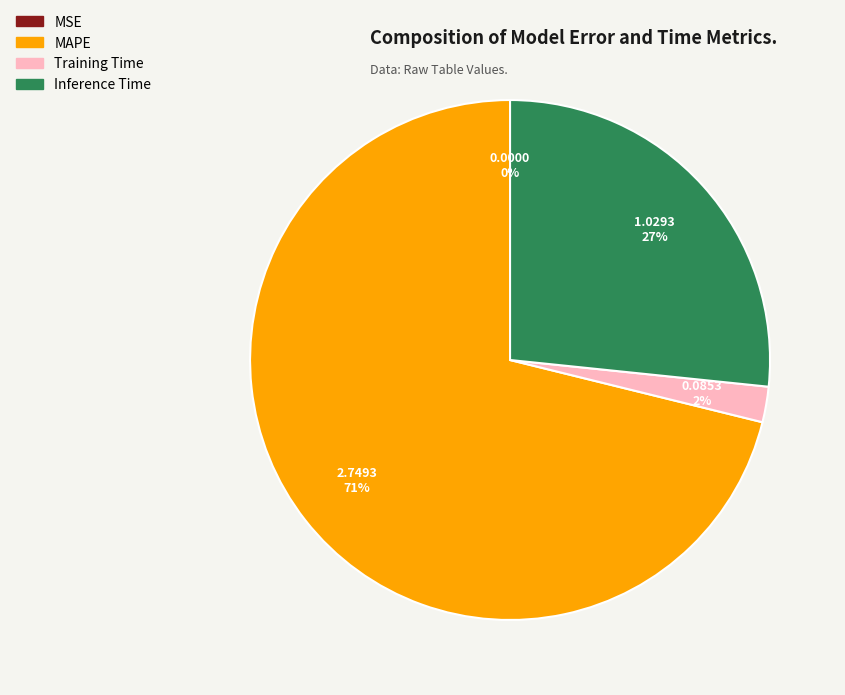

Combined, do MAPE and Training Time account for over 50%?

Yes